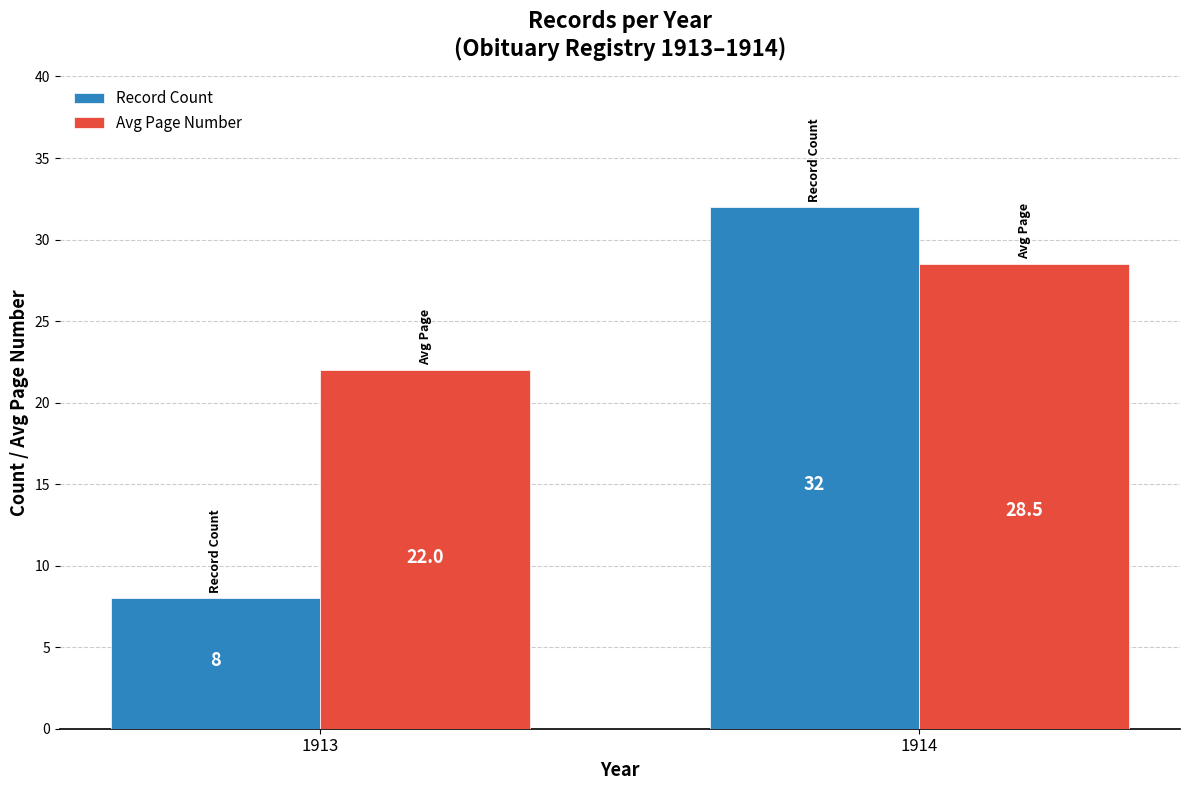

The Record Count series shows 32.0 at 1914. True or false?

True